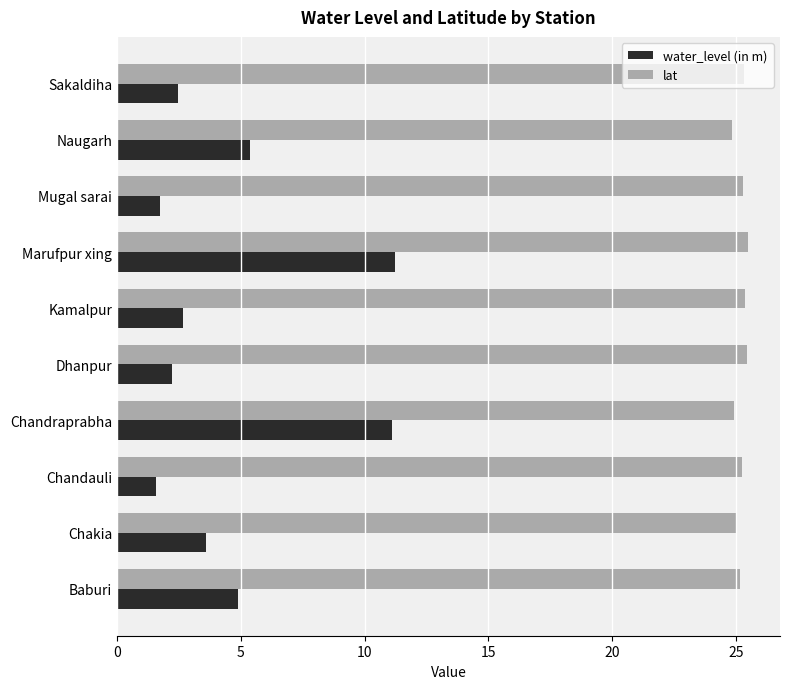

What is the difference between the second highest and minimum values in the lat series?

0.6